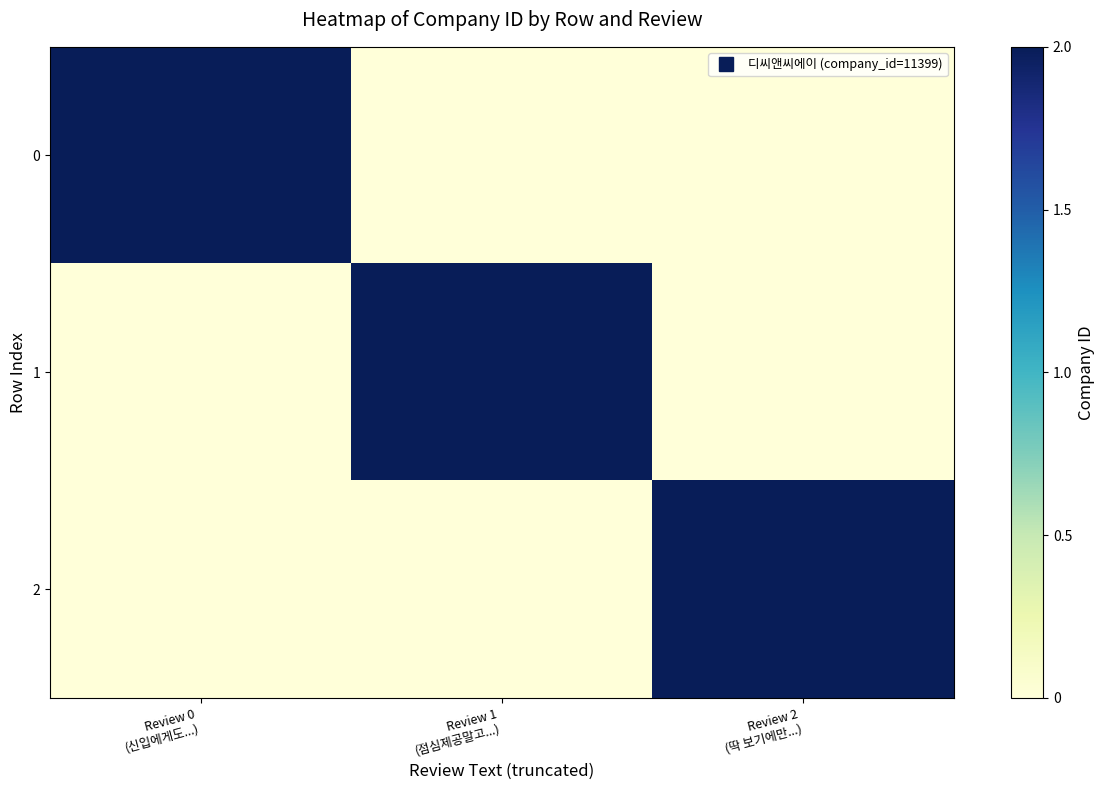

Reading left to right, transcribe all the data shown in this chart.

0: Review 0
(신입에게도...)=2	Review 1
(점심제공말고...)=0	Review 2
(딱 보기에만...)=0
1: Review 0
(신입에게도...)=0	Review 1
(점심제공말고...)=2	Review 2
(딱 보기에만...)=0
2: Review 0
(신입에게도...)=0	Review 1
(점심제공말고...)=0	Review 2
(딱 보기에만...)=2